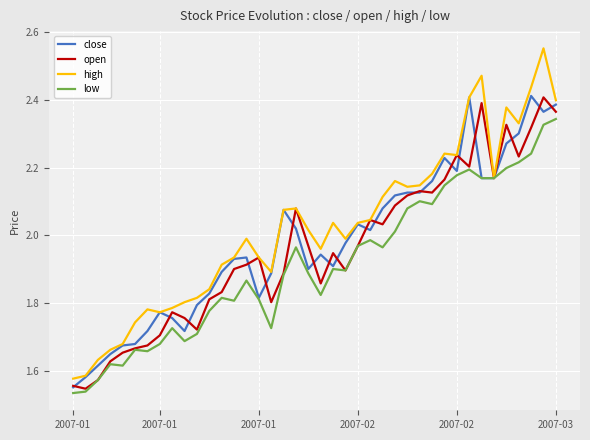

Which series has the largest range (max minus min)?

high